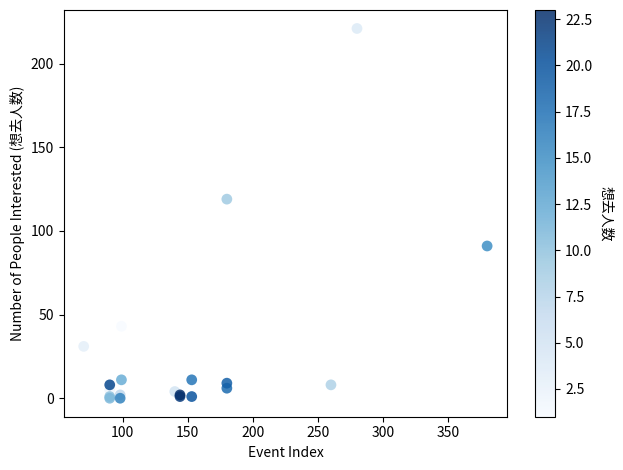

What Y value in the scatter plot is closest to 110?

119